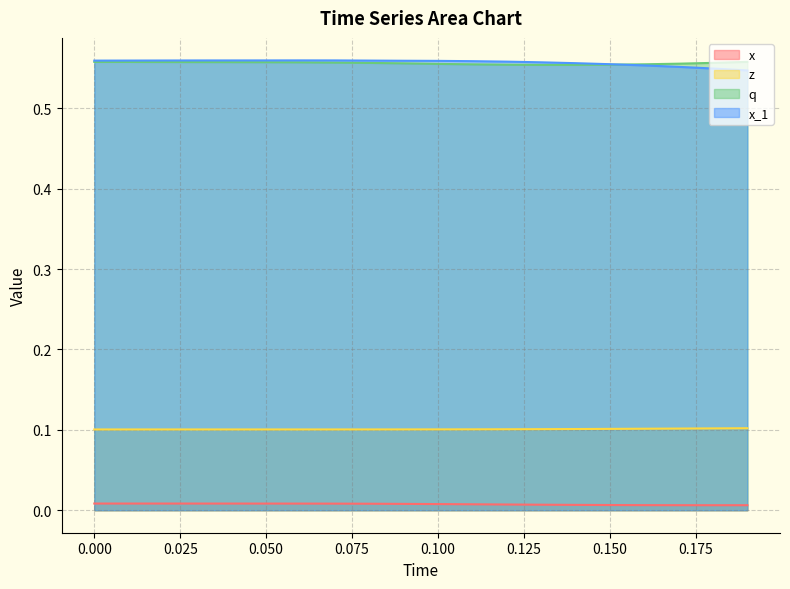

True or false: x and x_1 intersect in this chart.

False